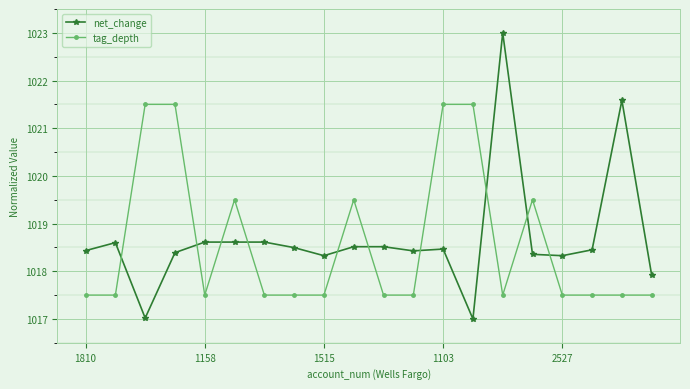

Which series has the largest total across all categories?

net_change